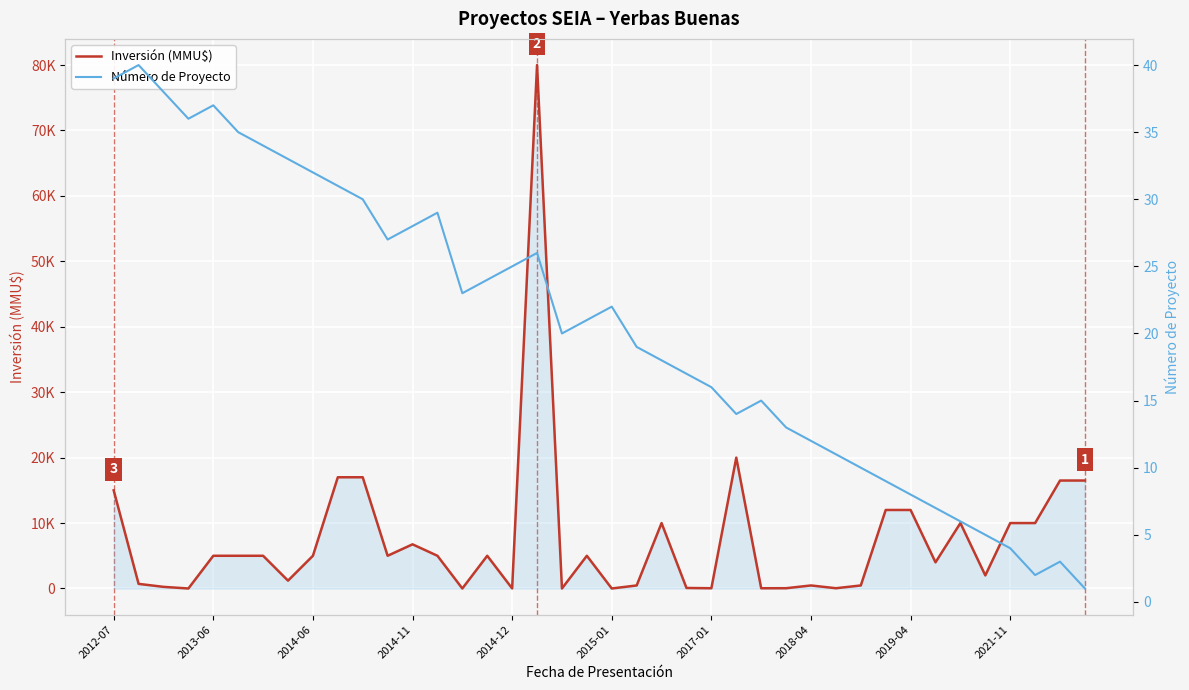

What is the value of the Inversión (MMU$) point at the 13th from the left?

6750